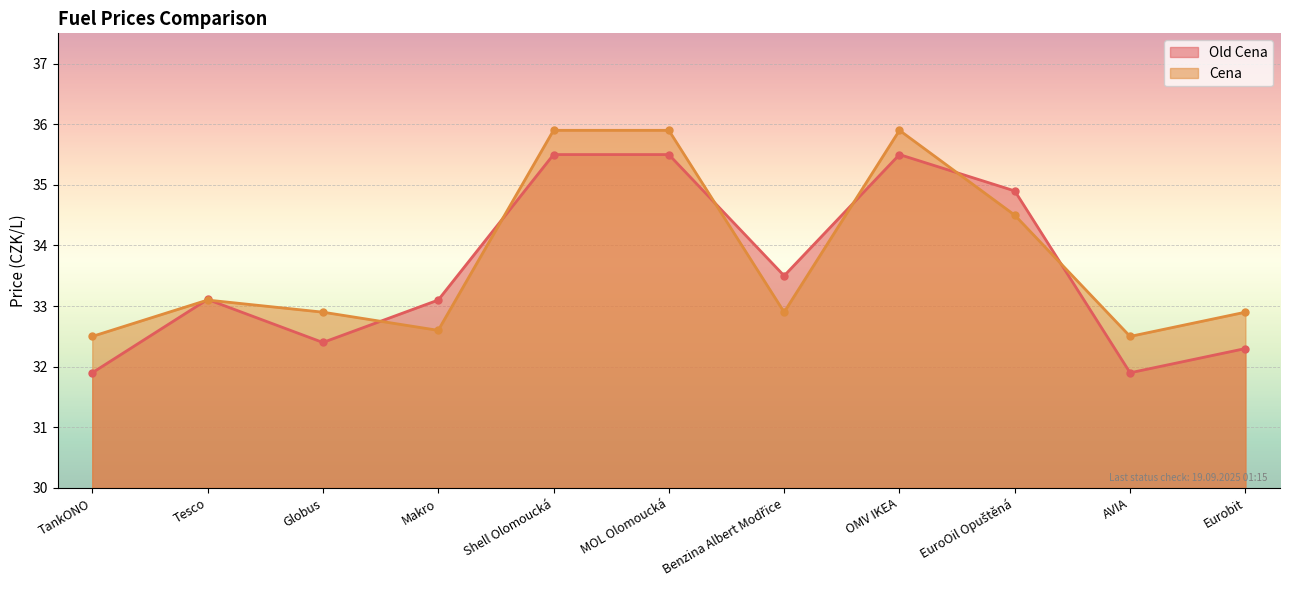

True or false: Cena has a value of 7.9 at EuroOil Opuštěná.

False